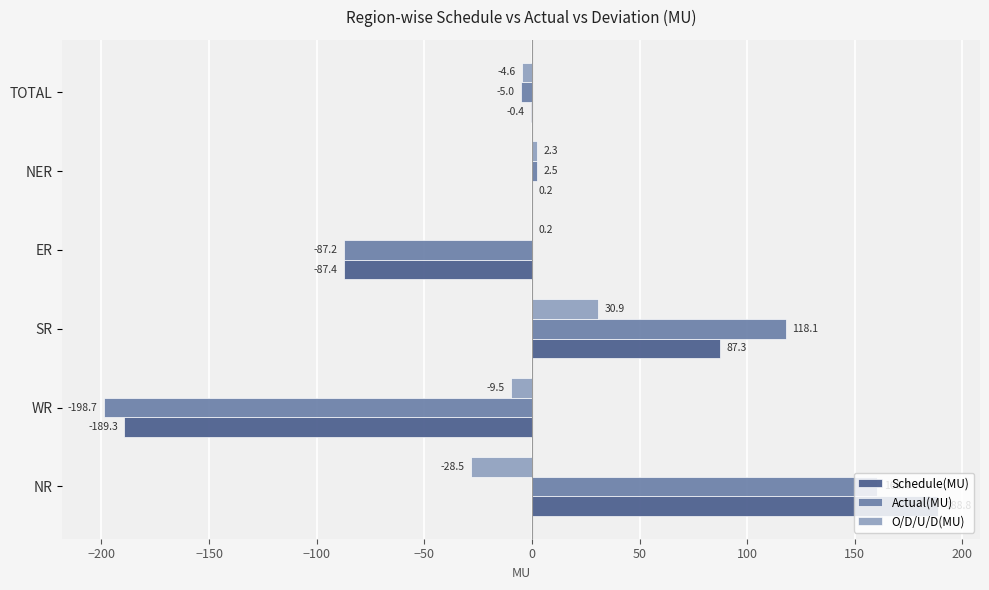

Which series has the largest total across all categories?

Schedule(MU)